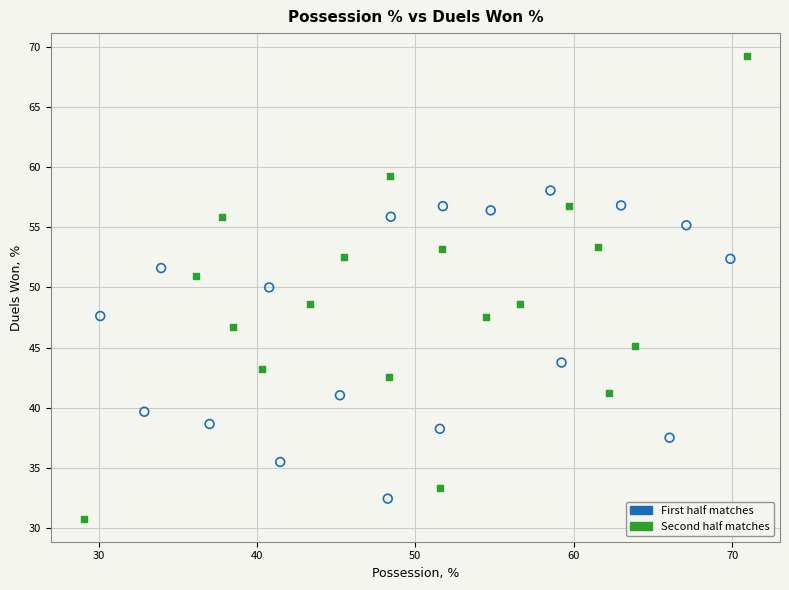

Which series has the largest Y range (max minus min)?

Second half matches